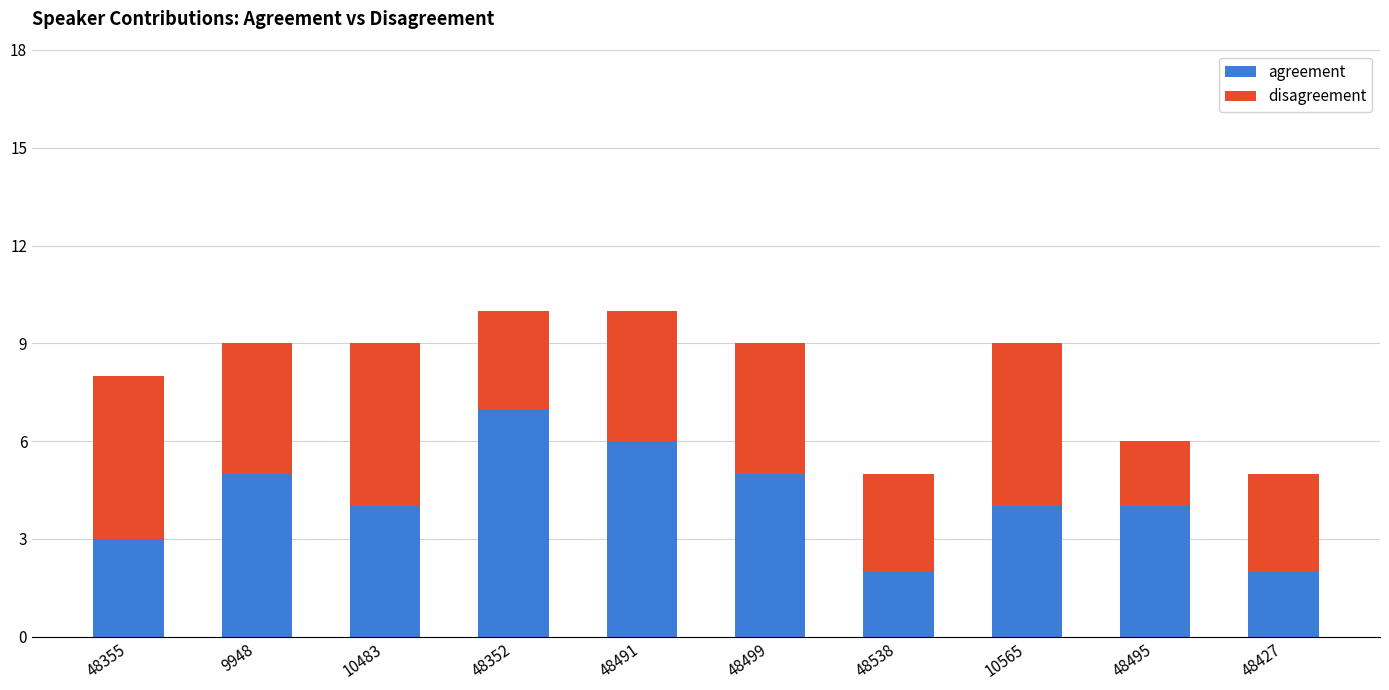

What is the total value across all series at 48538?

5